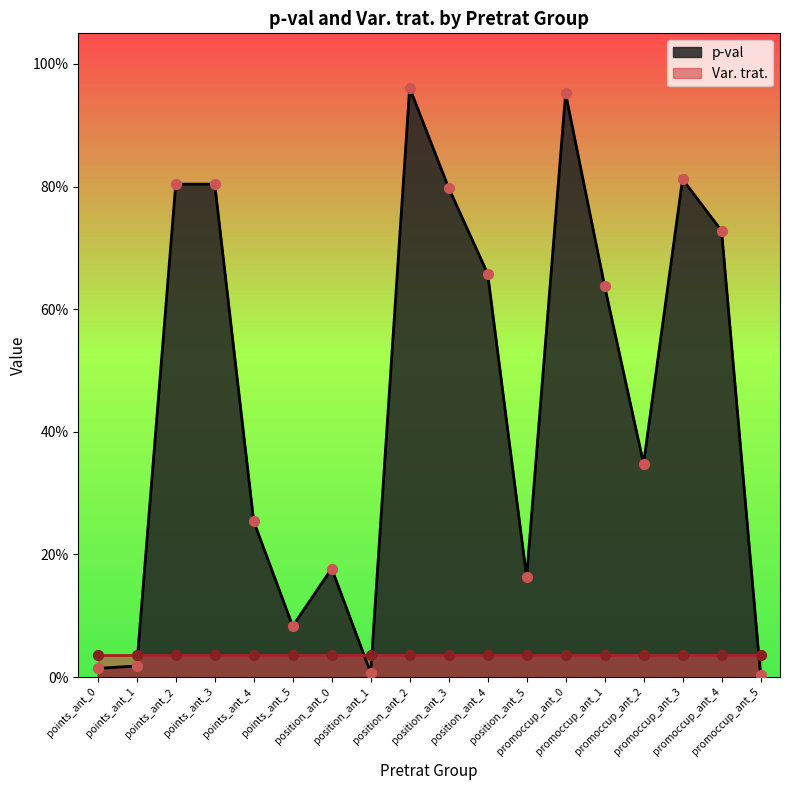

Which has a higher value, position_ant_1 or promoccup_ant_0?

promoccup_ant_0